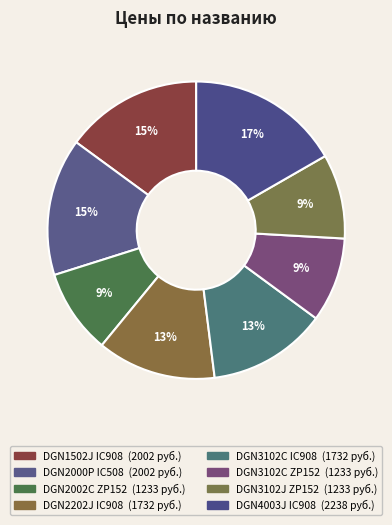

Count the number of slices in the pie.

8